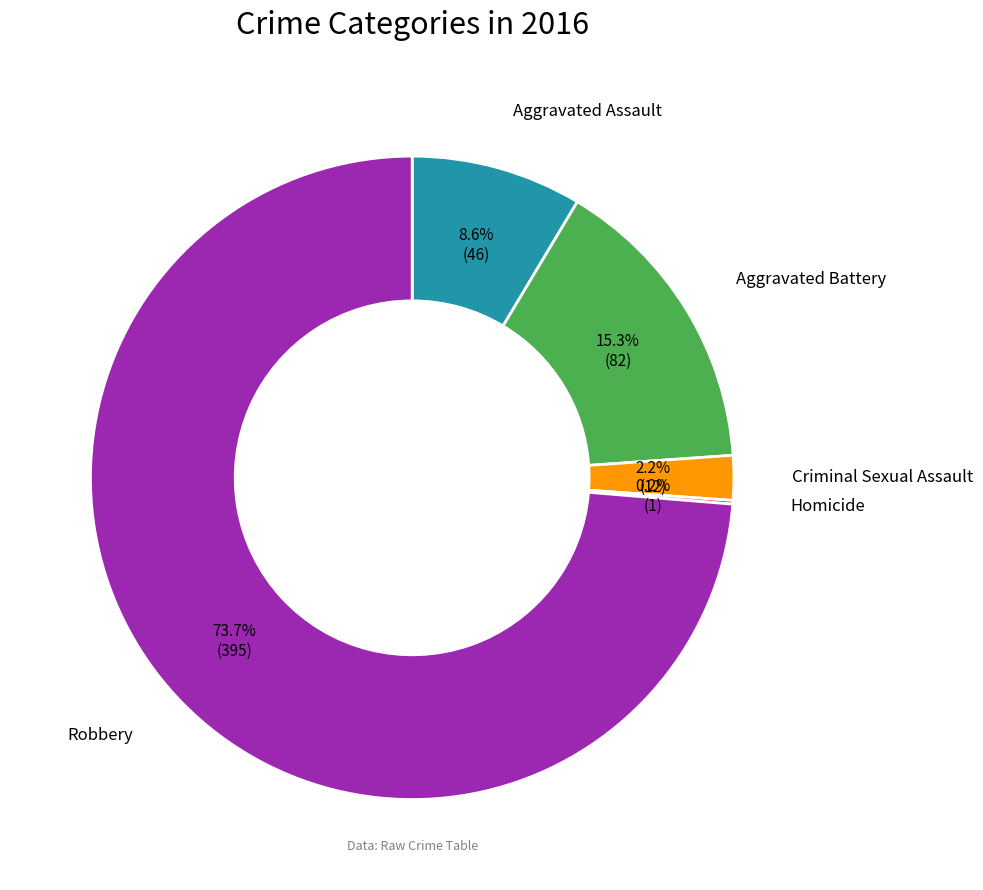

Count the number of slices in the pie.

5